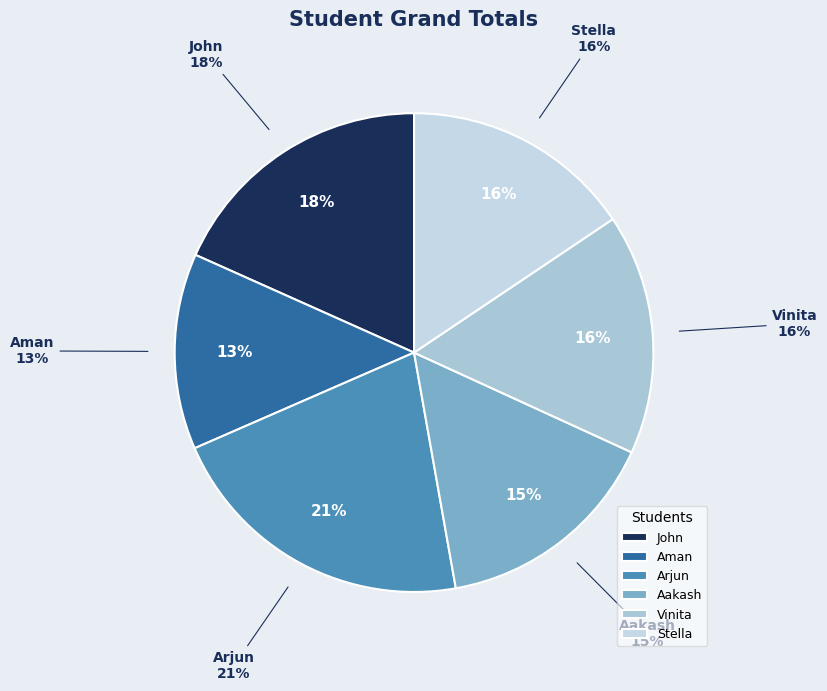

Is there any slice that represents more than half of the pie?

No